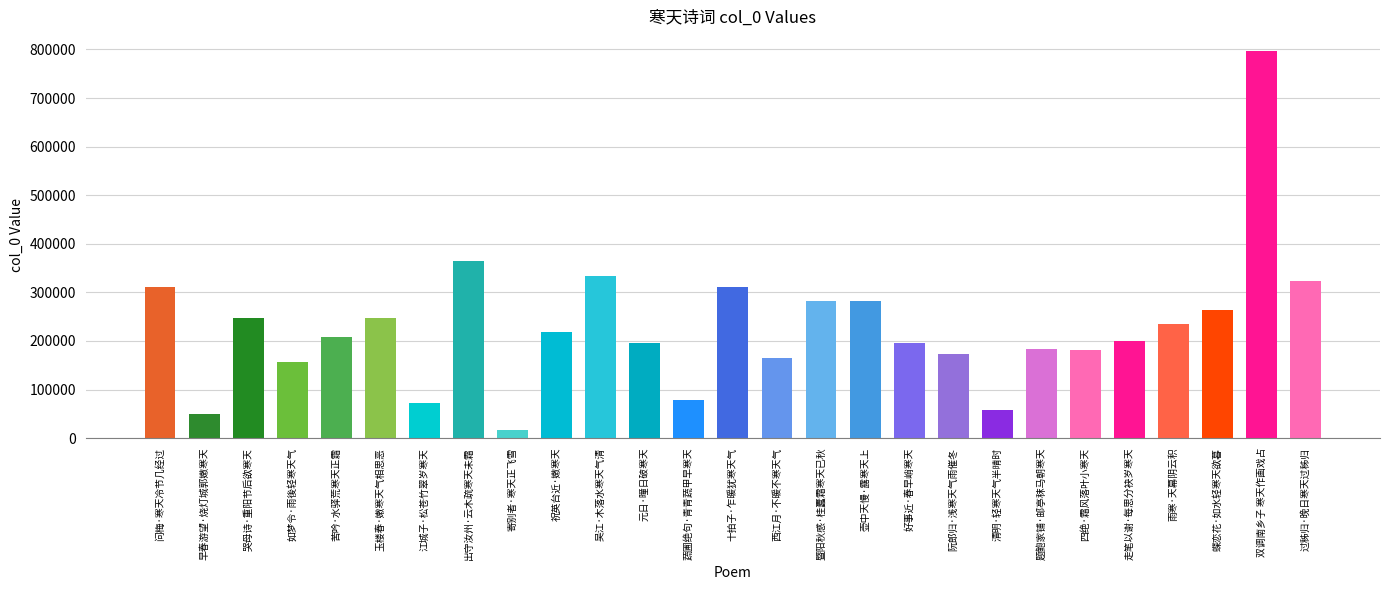

At which label is the value closest to 406695?

出守汝州·云木疏寒天未霜